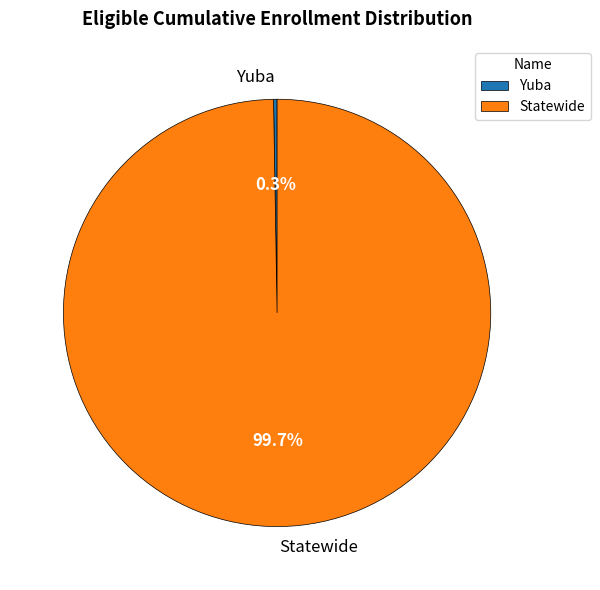

Which slice is the largest?

Statewide